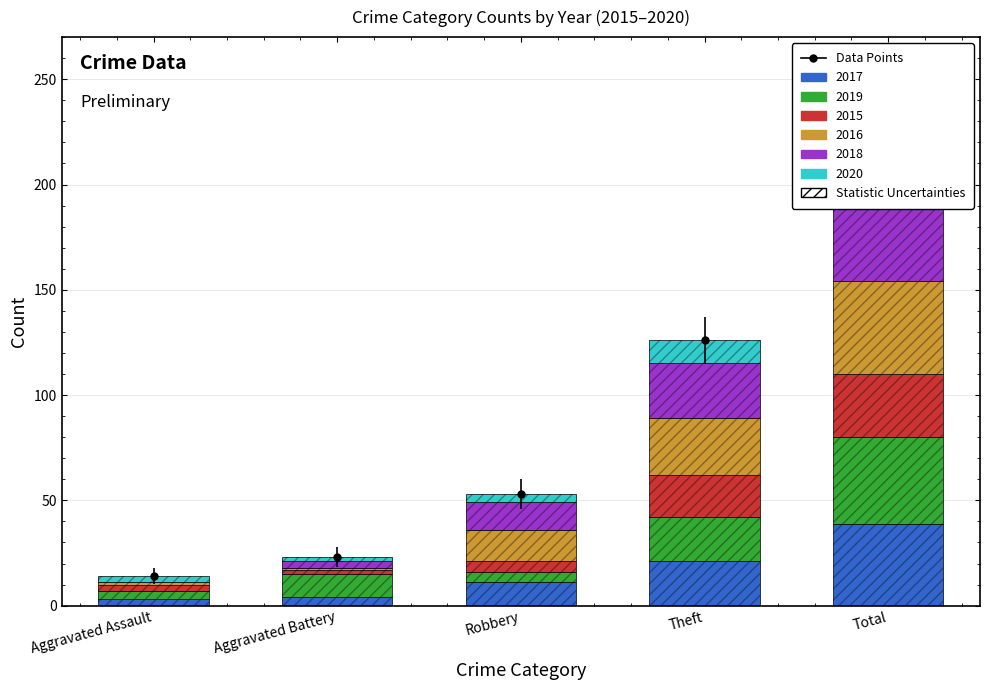

What is the difference between the maximum and minimum values?

202